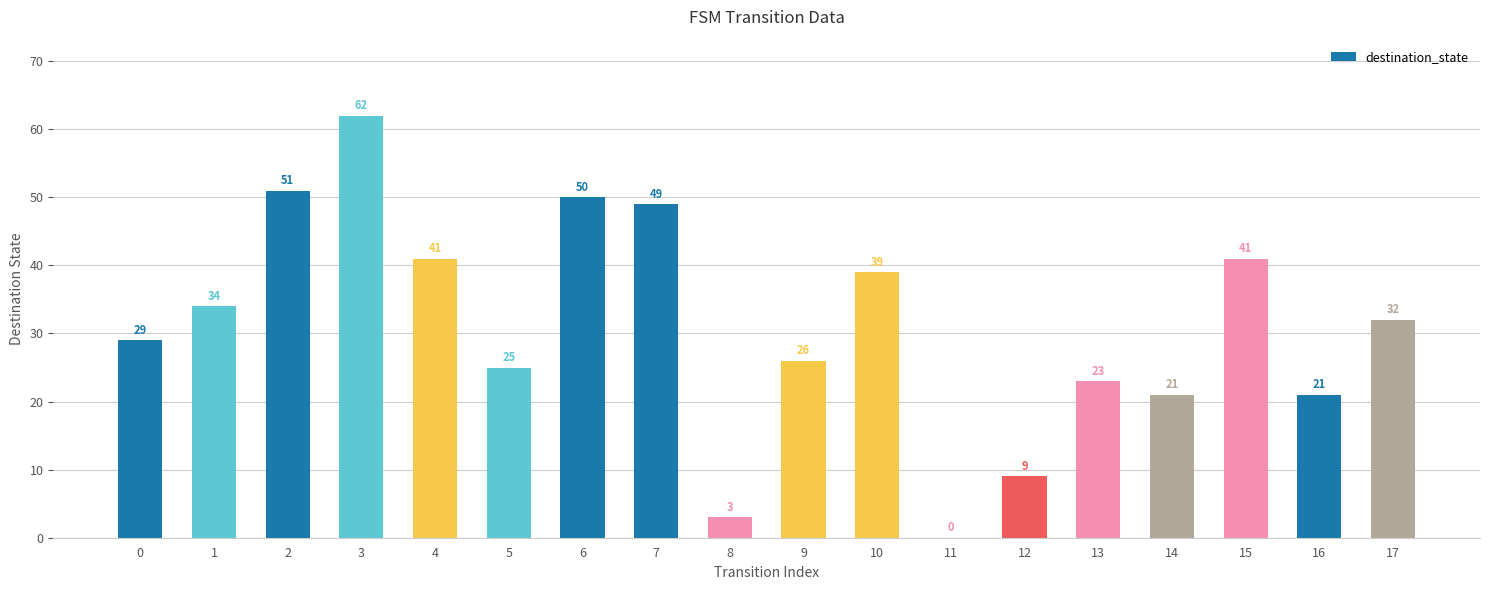

How many series are shown in this chart?

1